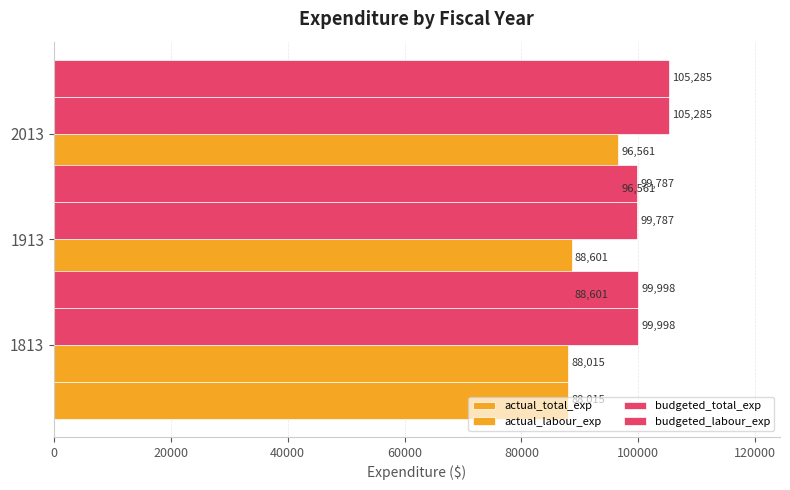

True or false: actual_labour_exp has a value of 19815 at 2013.

False